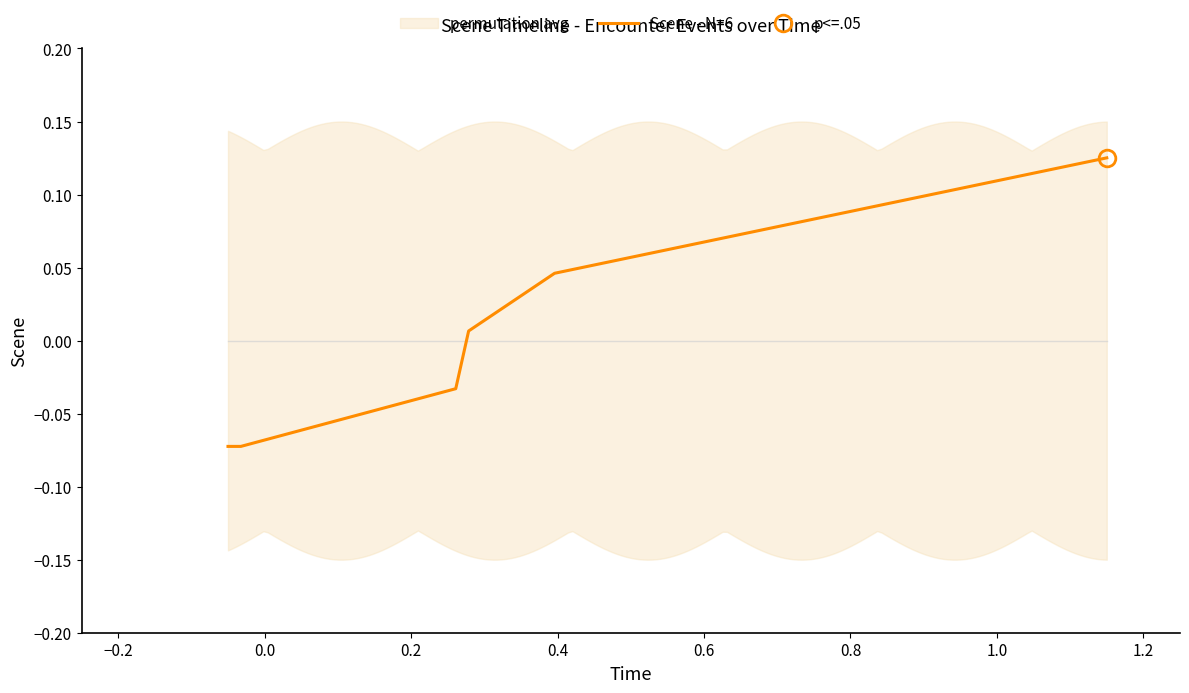

The value at −0.2 is -0.1. True or false?

True